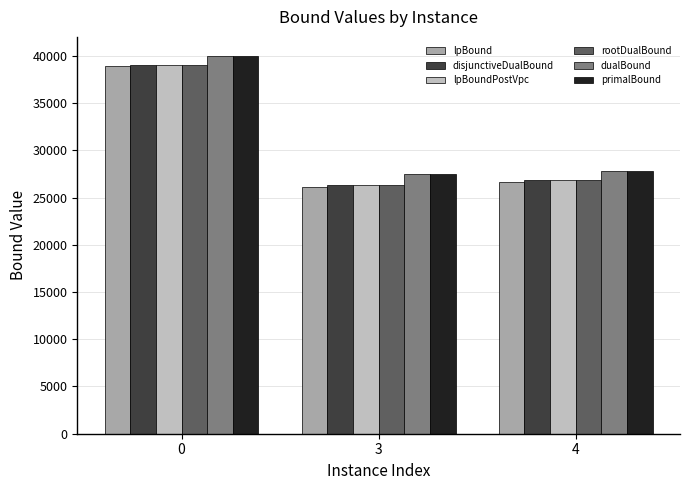

The disjunctiveDualBound series shows 39041.7 at 0. True or false?

True